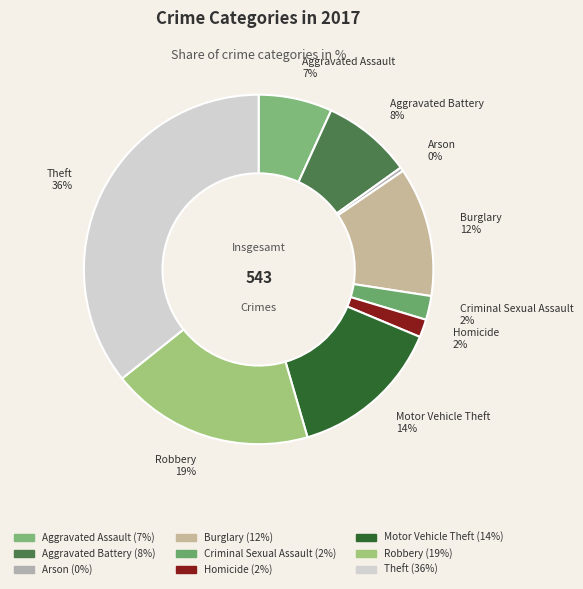

How many segments does this pie chart have?

9